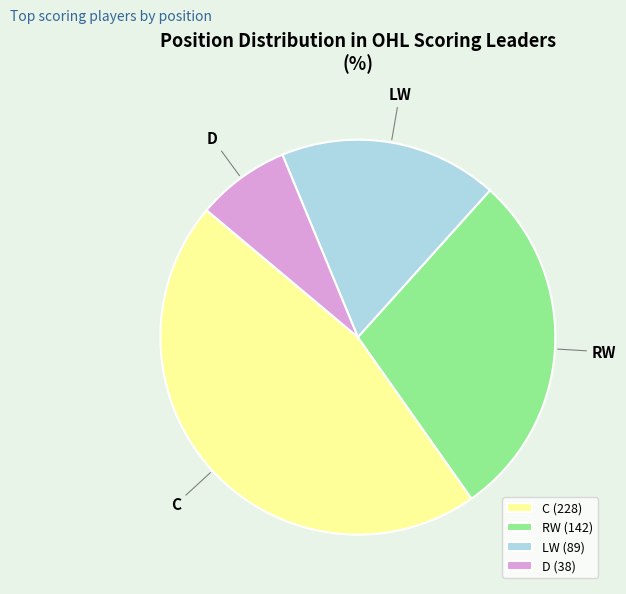

Do C and LW together represent more than half of the pie?

Yes